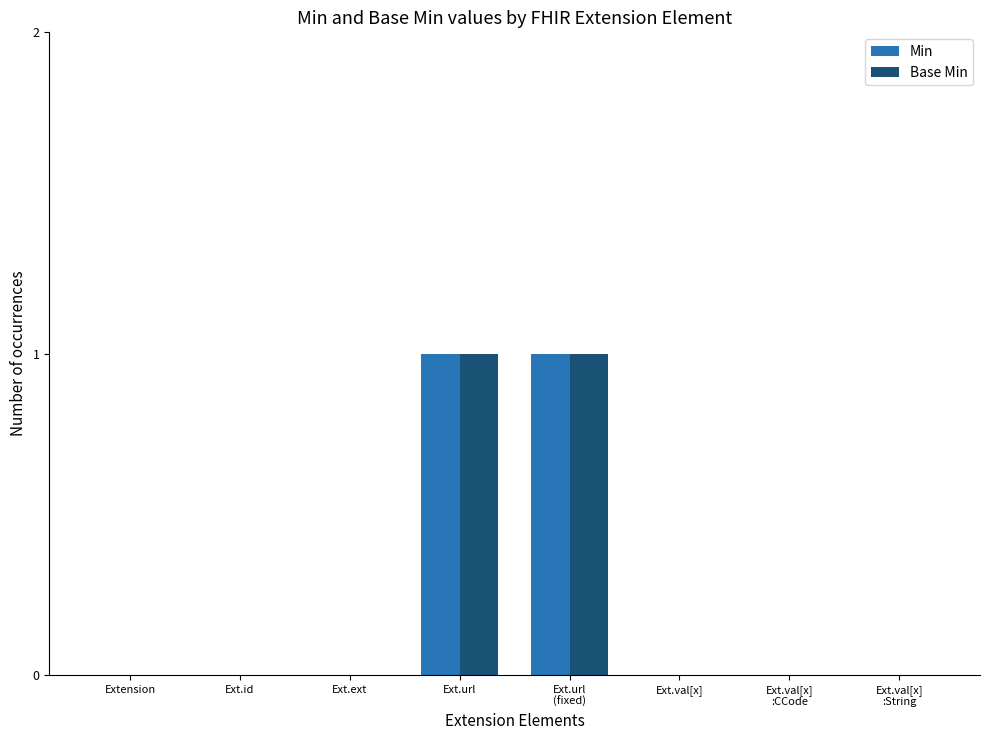

True or false: Base Min has a value of 0 at Ext.ext.

True